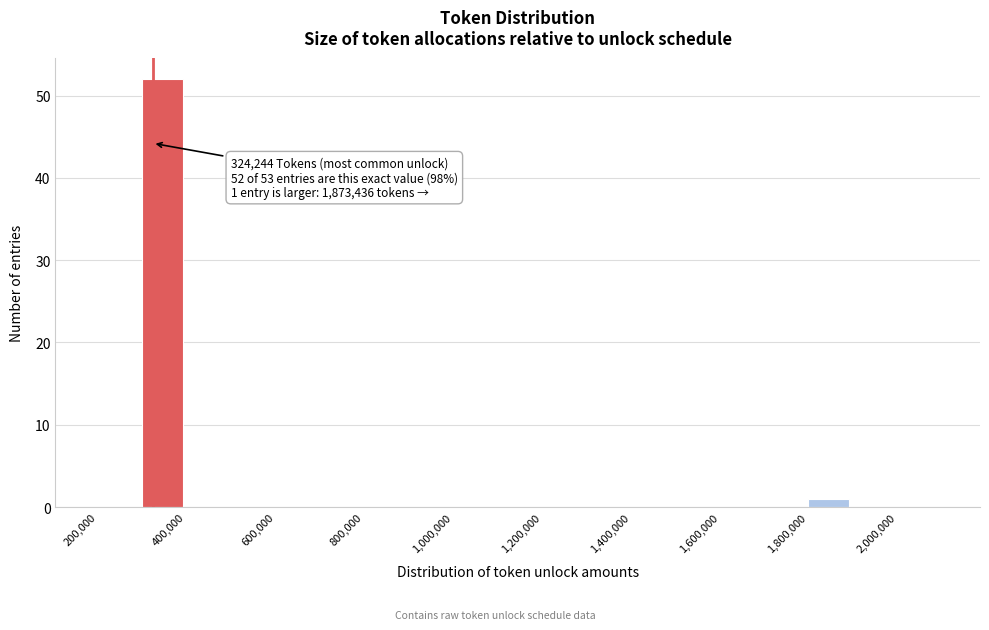

Over which range of the x-axis is the bar tallest?

300000 to 400000